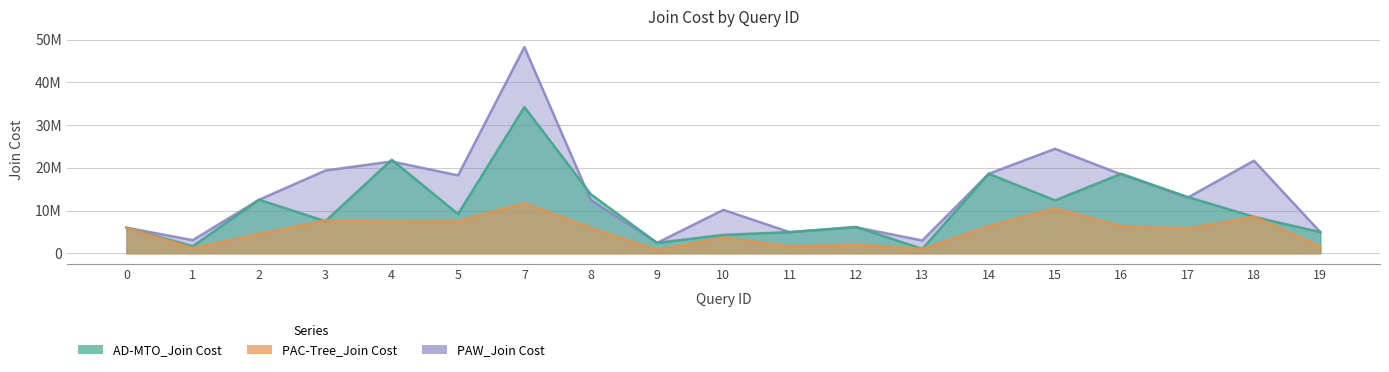

The PAC-Tree_Join Cost series shows 1235139 at 1. True or false?

True